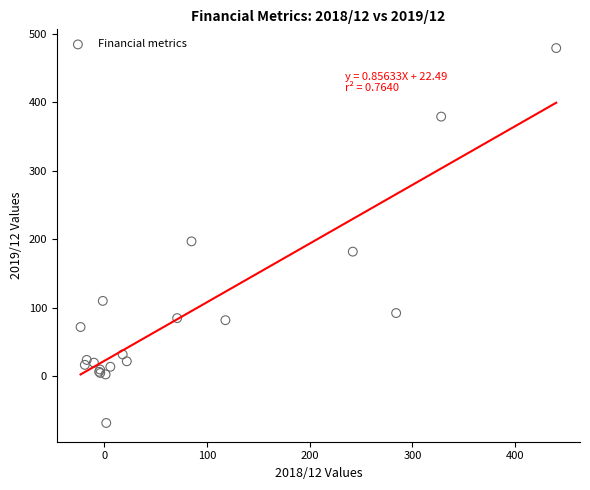

What Y value in the scatter plot is closest to 205?

197.0